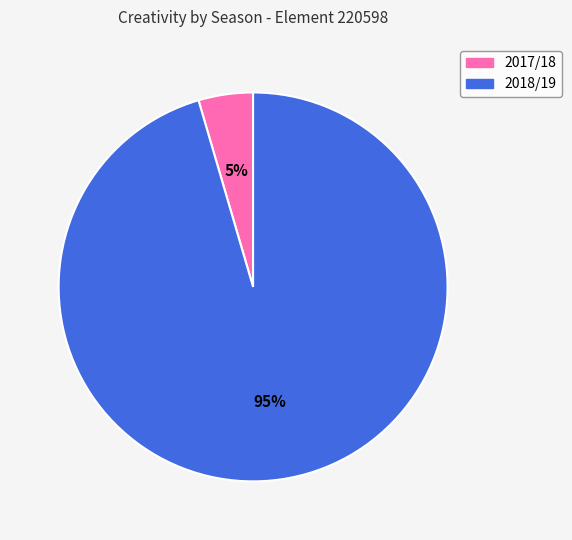

To the nearest percent, what is the combined percentage of 2017/18 and 2018/19?

100%